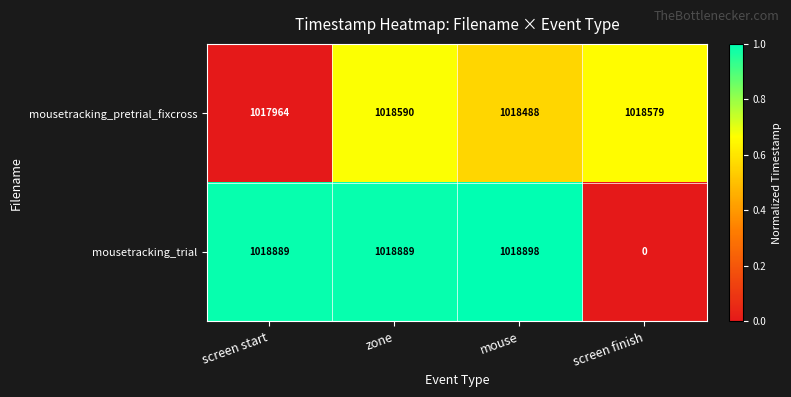

Which category has the highest value across all series?

mouse